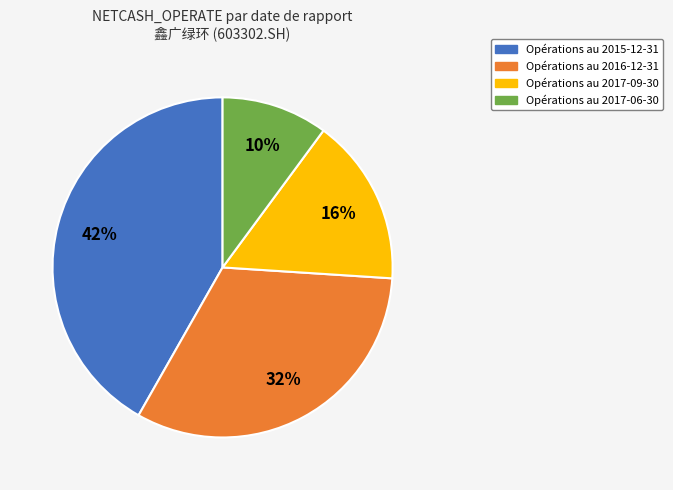

Is there any slice that represents more than half of the pie?

No